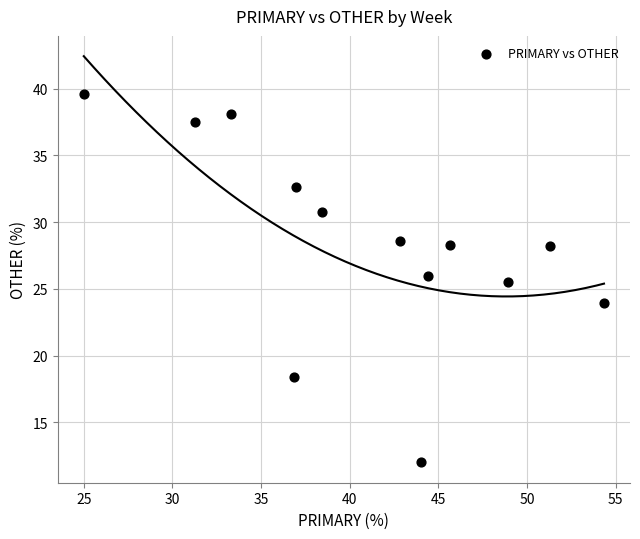

What is the range of X values (max minus min)?

29.3